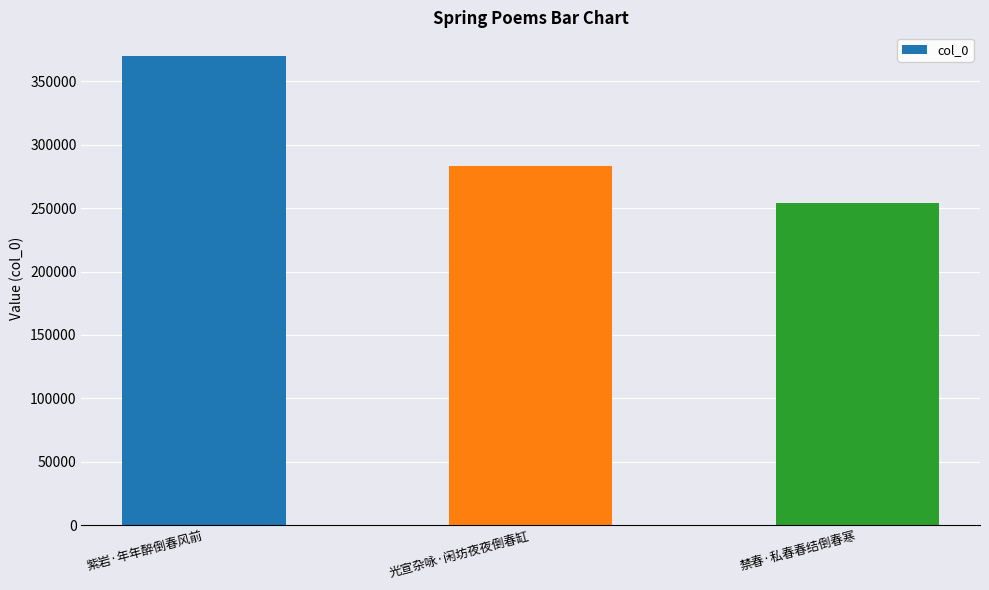

Between 光宣杂咏·闲坊夜夜倒春缸 and 禁春·私春春结倒春寒, which is larger?

光宣杂咏·闲坊夜夜倒春缸